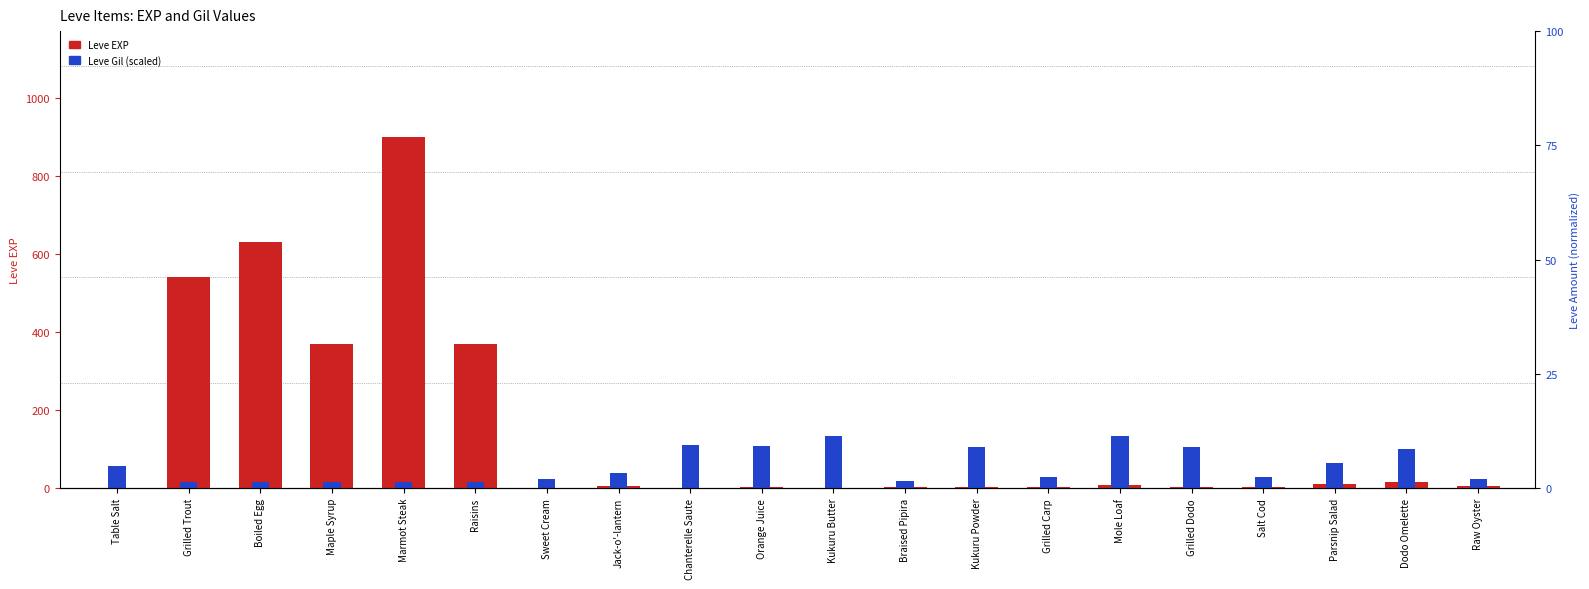

Rank the categories by Leve Gil (scaled) value from highest to lowest.

Mole Loaf, Kukuru Butter, Chanterelle Saute, Orange Juice, Kukuru Powder, Grilled Dodo, Dodo Omelette, Parsnip Salad, Table Salt, Jack-o'-lantern, Grilled Carp, Salt Cod, Sweet Cream, Raw Oyster, Braised Pipira, Marmot Steak, Grilled Trout, Boiled Egg, Maple Syrup, Raisins